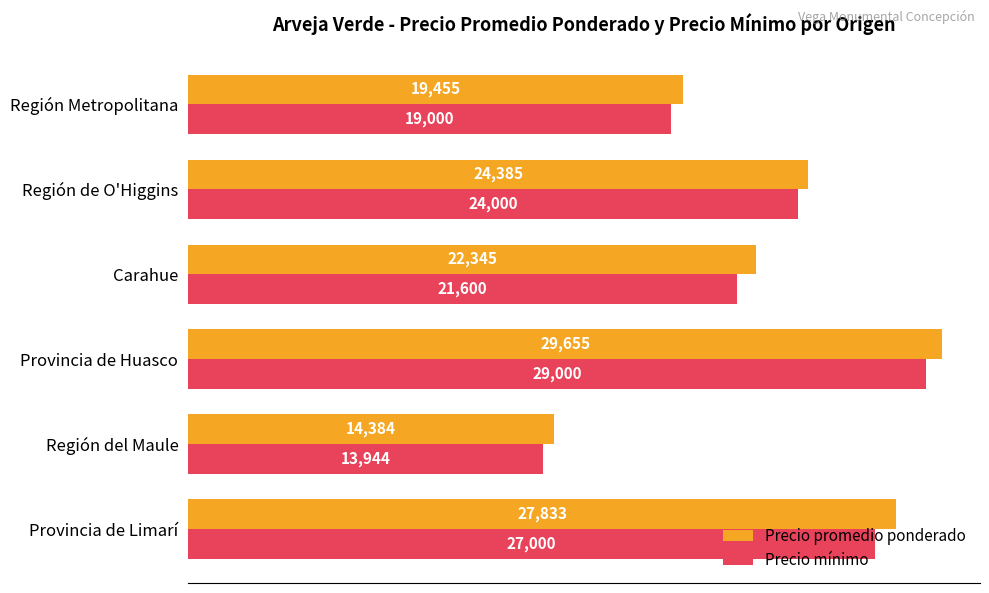

At which category is the sum across all series the highest?

Provincia de Huasco